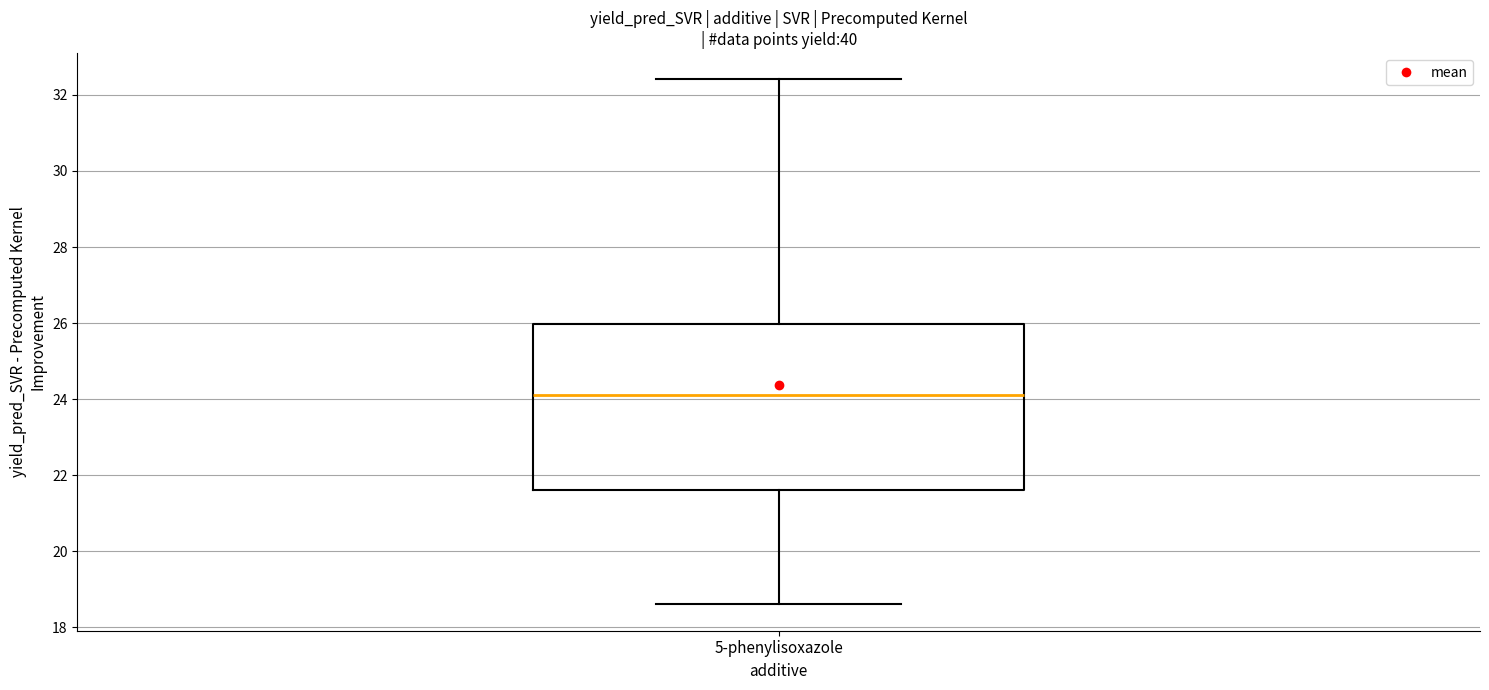

Where does the median line of the box for 5-phenylisoxazole sit on the y-axis? The values are not printed on the chart, so give them approximately, as read against the axis.

24.0